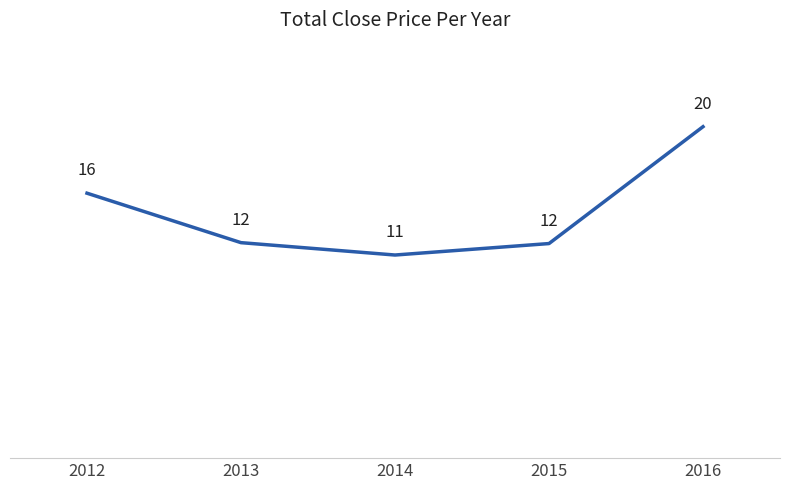

True or false: the data has more than 1 interior local peaks.

False